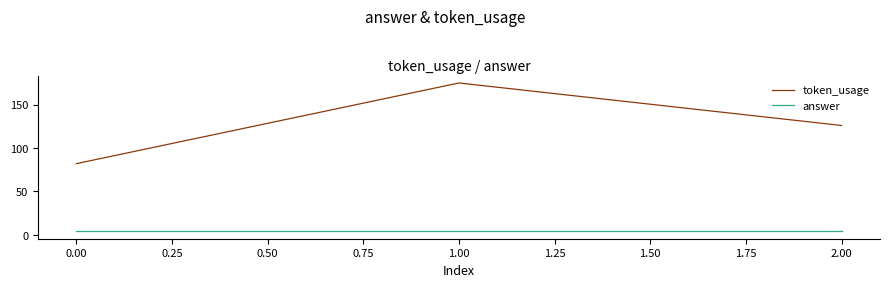

At which category is the sum across all series the highest?

1.00